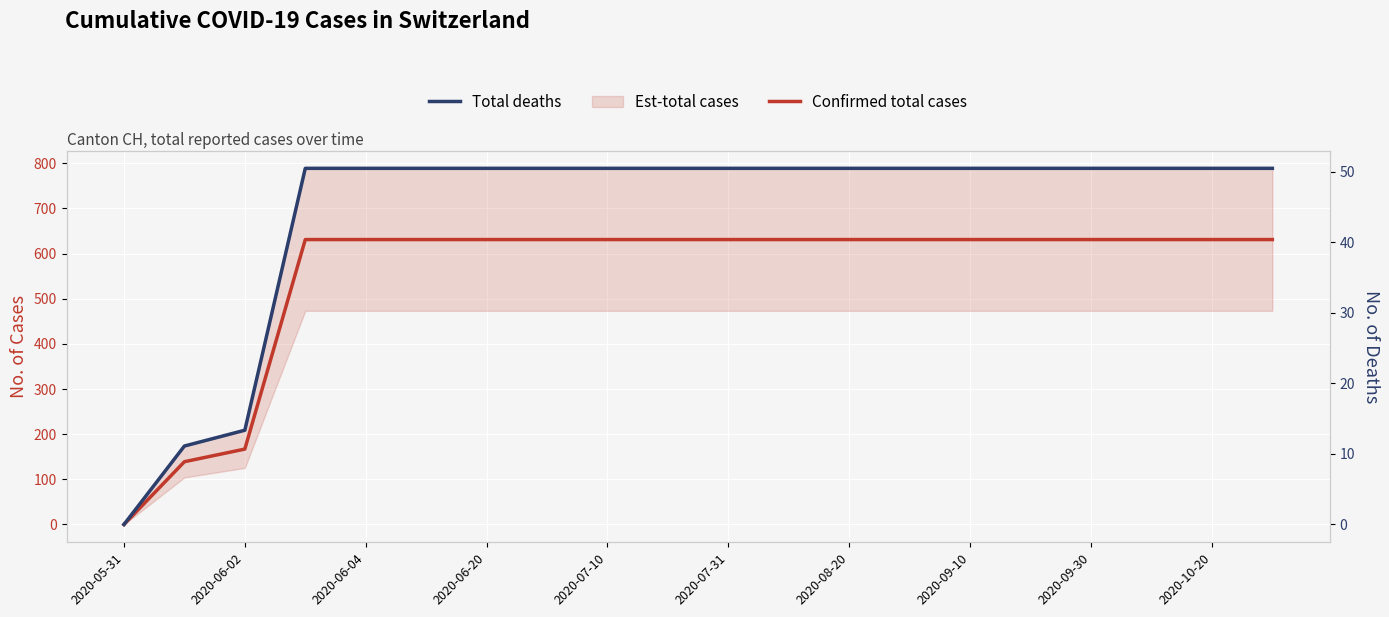

Is the value of Confirmed total cases at 17 greater than the value of Total deaths at 16?

Yes